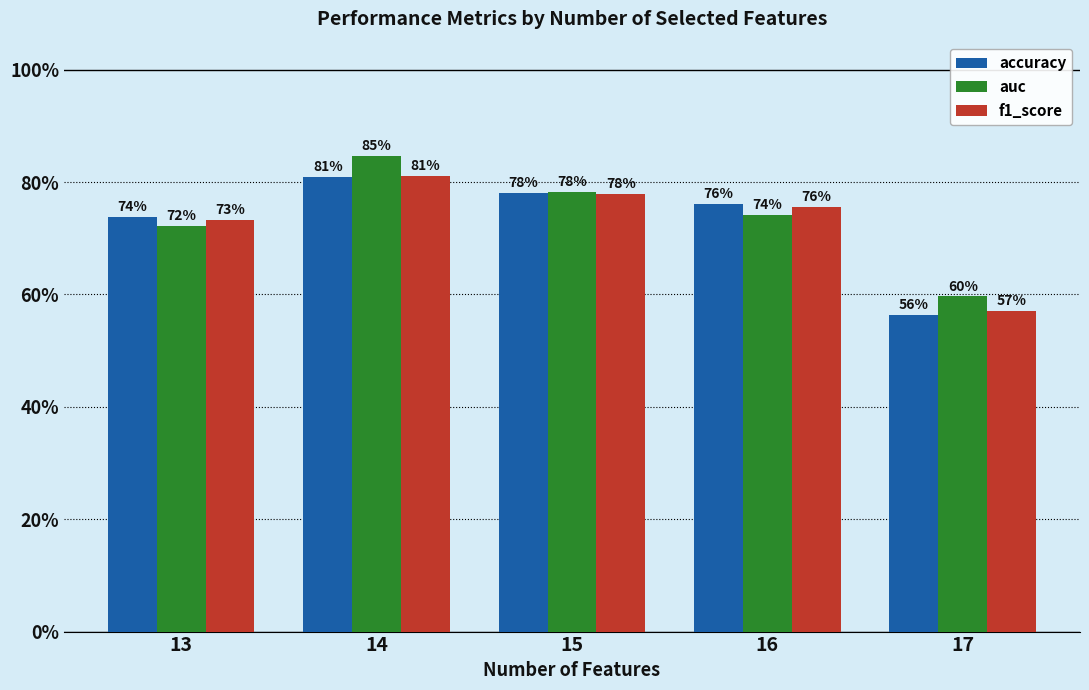

Does the chart contain any negative values?

No